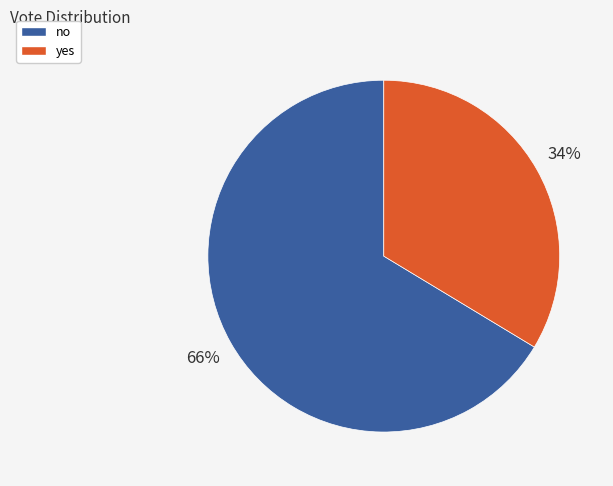

Does no represent more than half of the total?

Yes